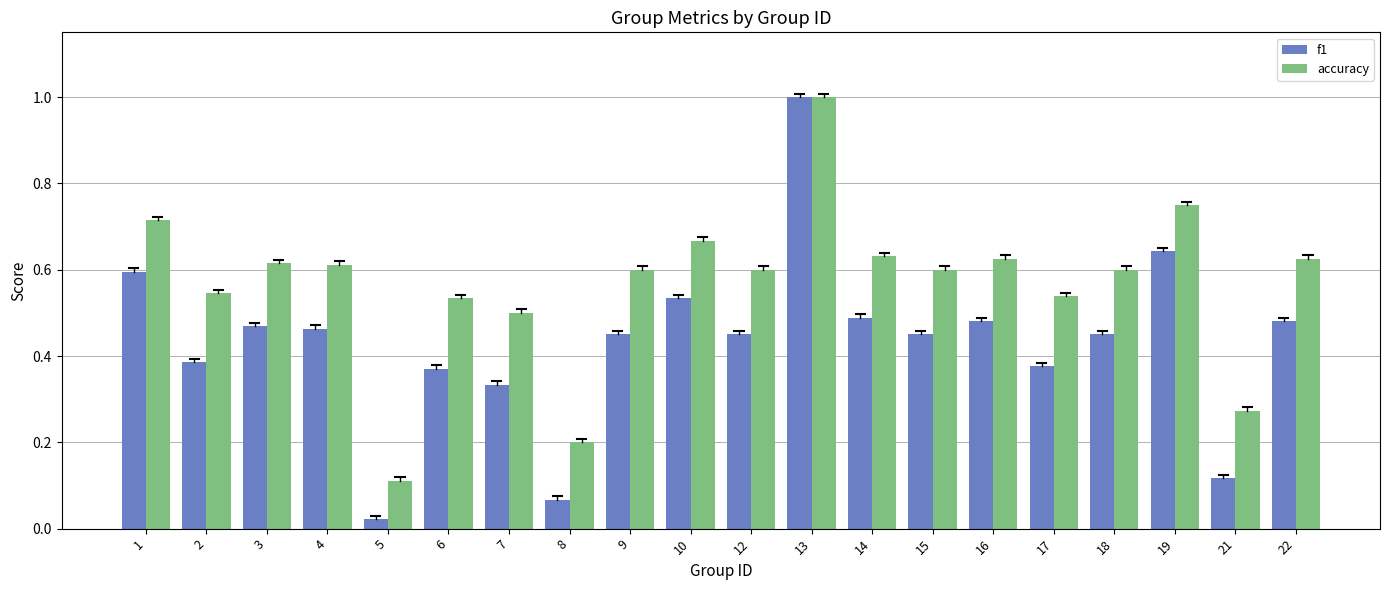

True or false: f1 has a value of 0.1 at 21.

True